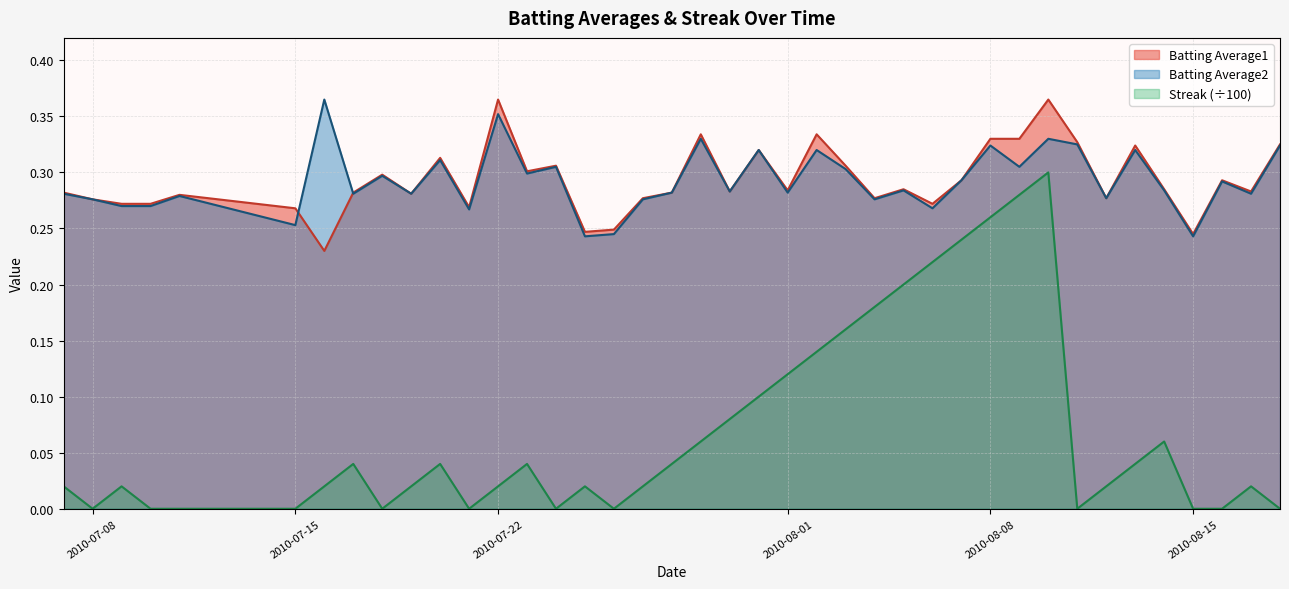

What is the sum of all Streak values?

2.8